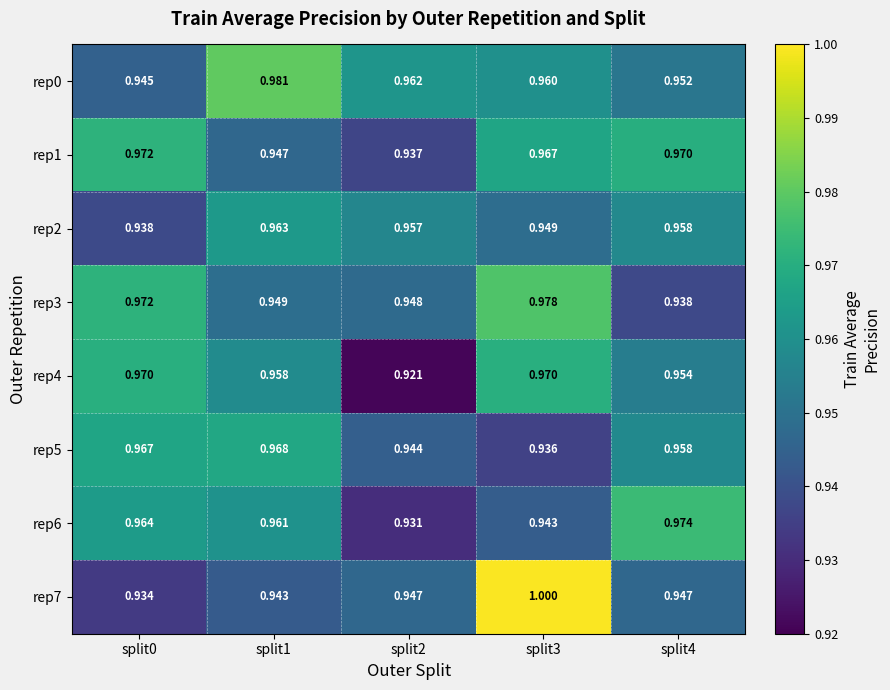

Is the value of rep6 at split2 greater than the value of rep1 at split1?

No